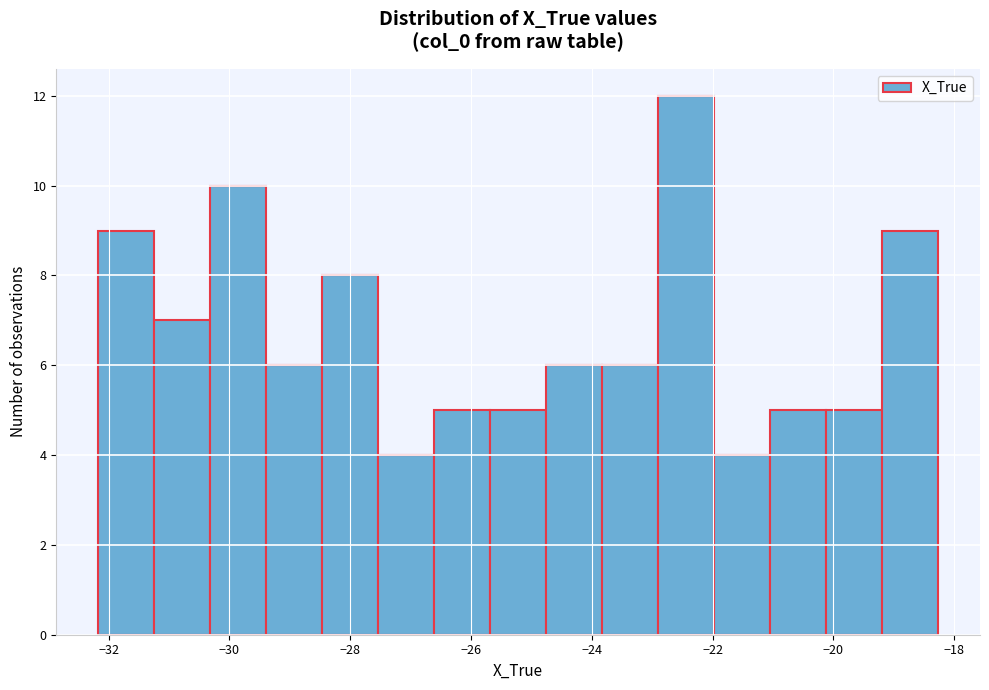

Which range on the x-axis has the tallest bar?

-23.0 to -22.0